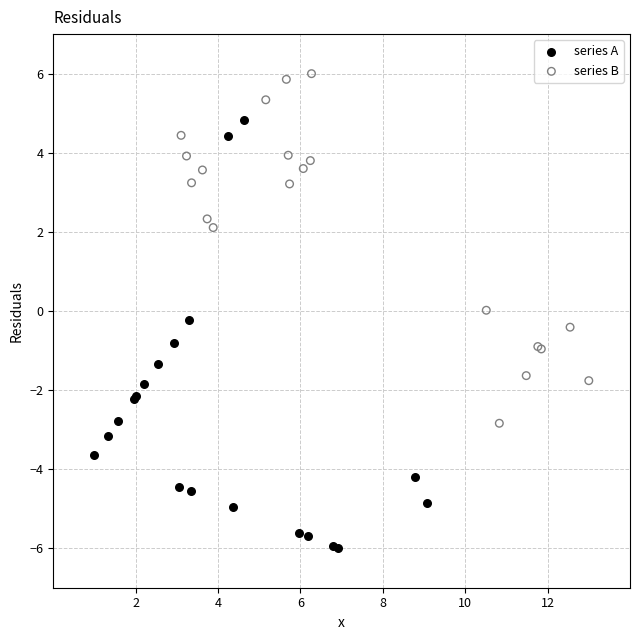

Which series contains the lowest Y value?

series A